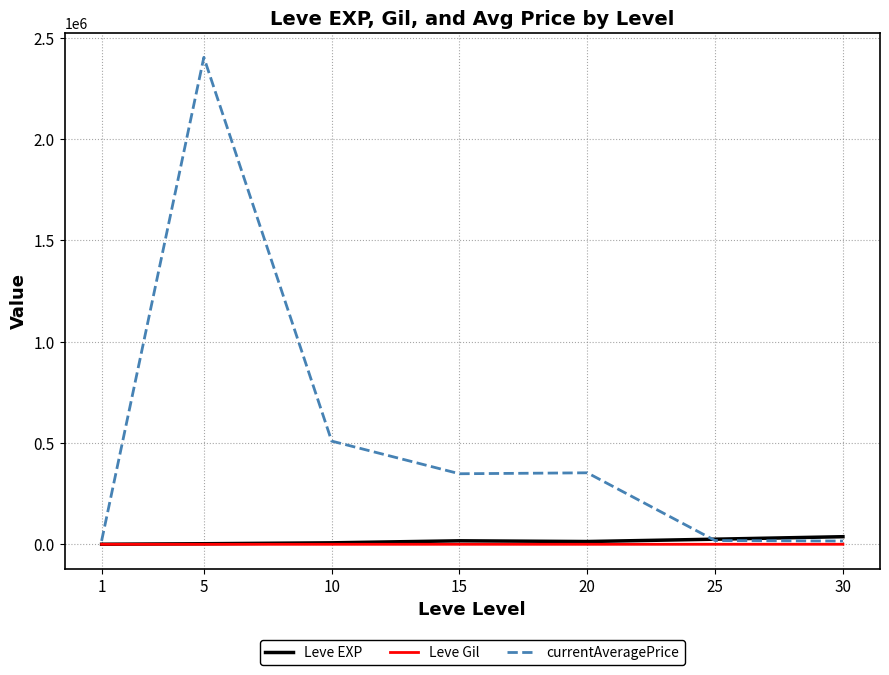

At which label does Leve EXP first exceed 13876?

15